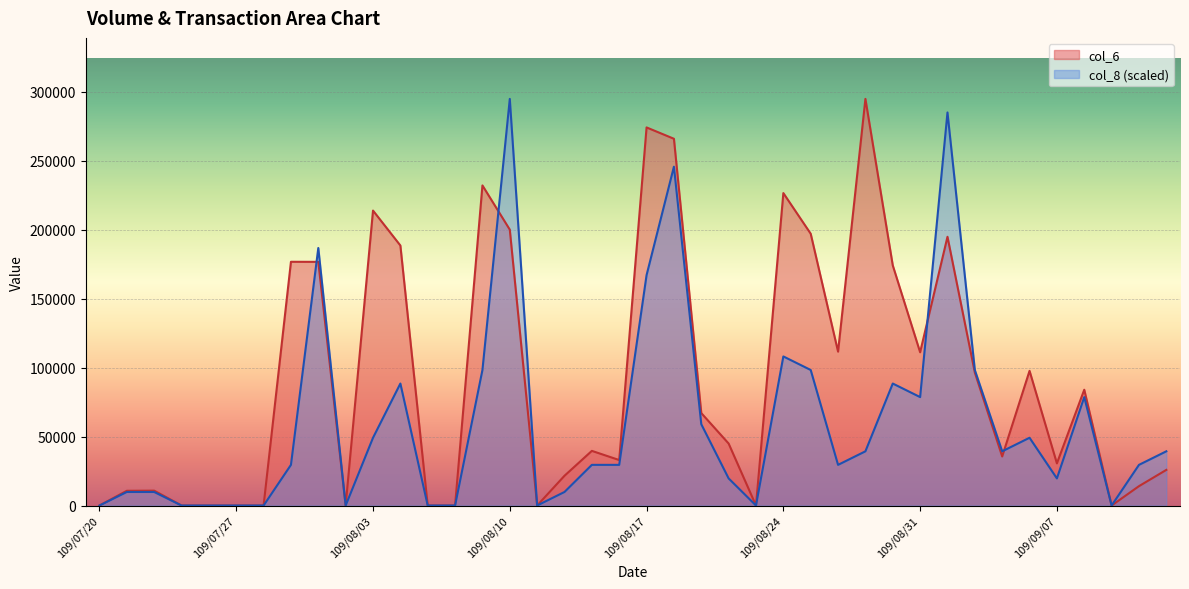

Is it true that col_8 equals 167287.3 at 109/08/06?

False